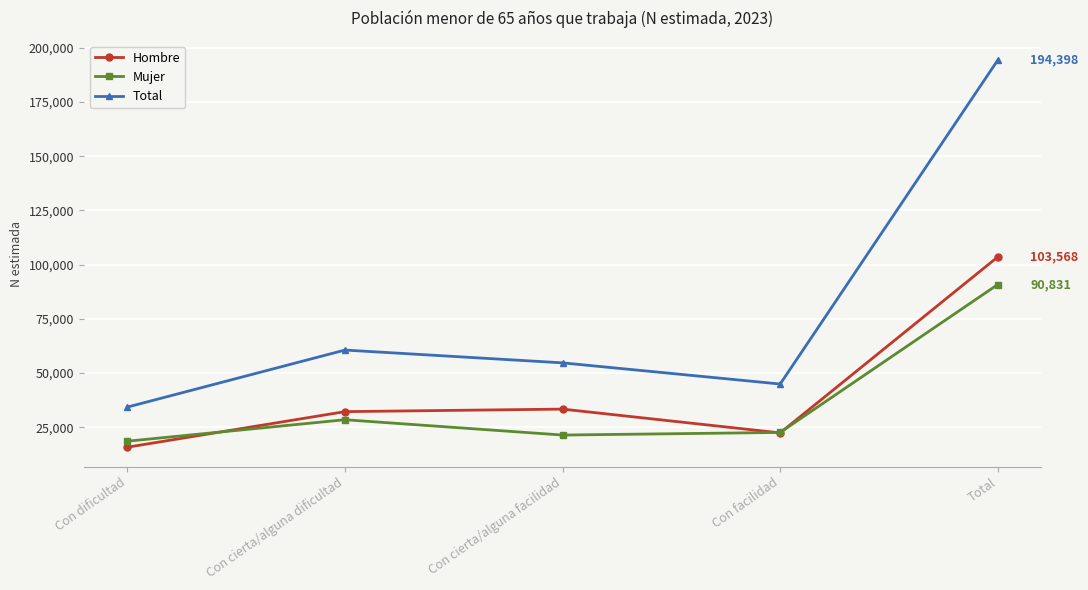

Does the chart display data point markers on the line(s)?

Yes